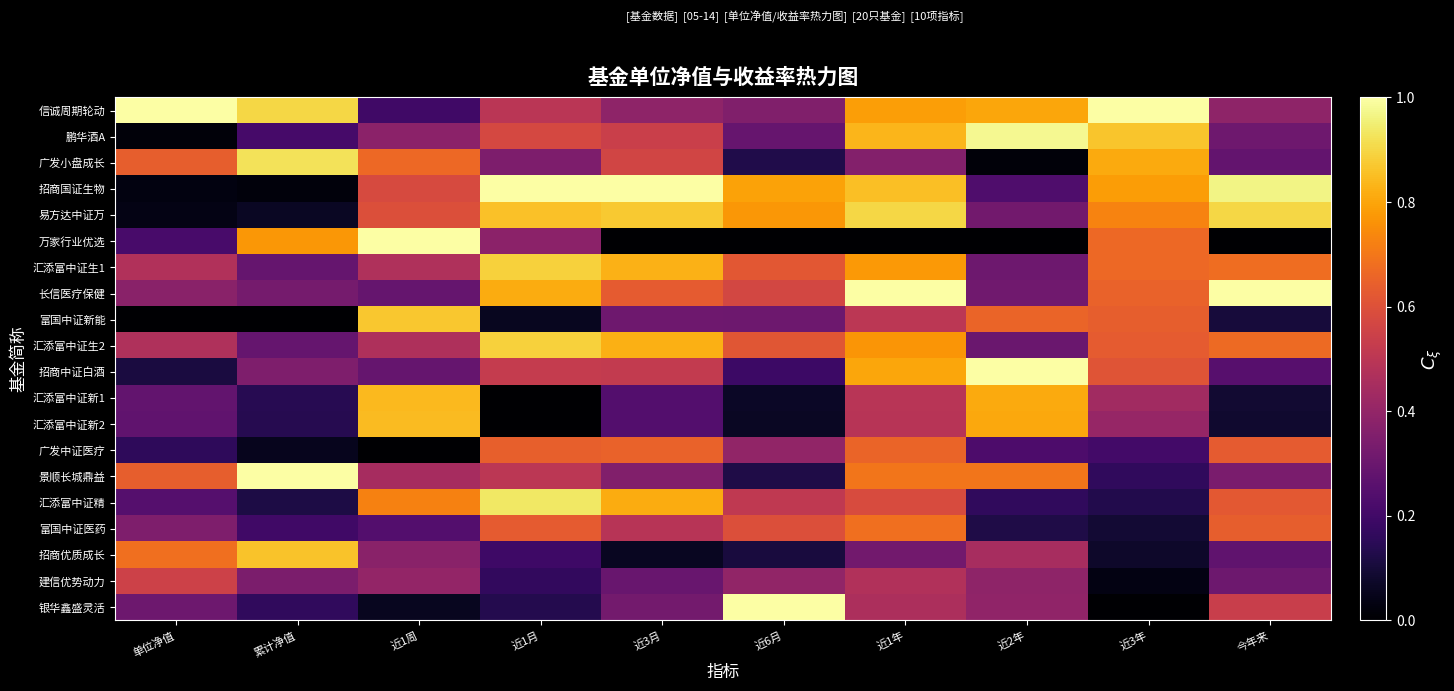

What is the total value across all series at 近6月?

7.9